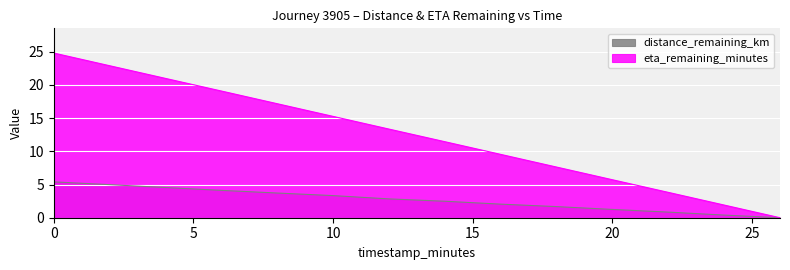

Which has a higher value, 26.0 or 6.0?

6.0